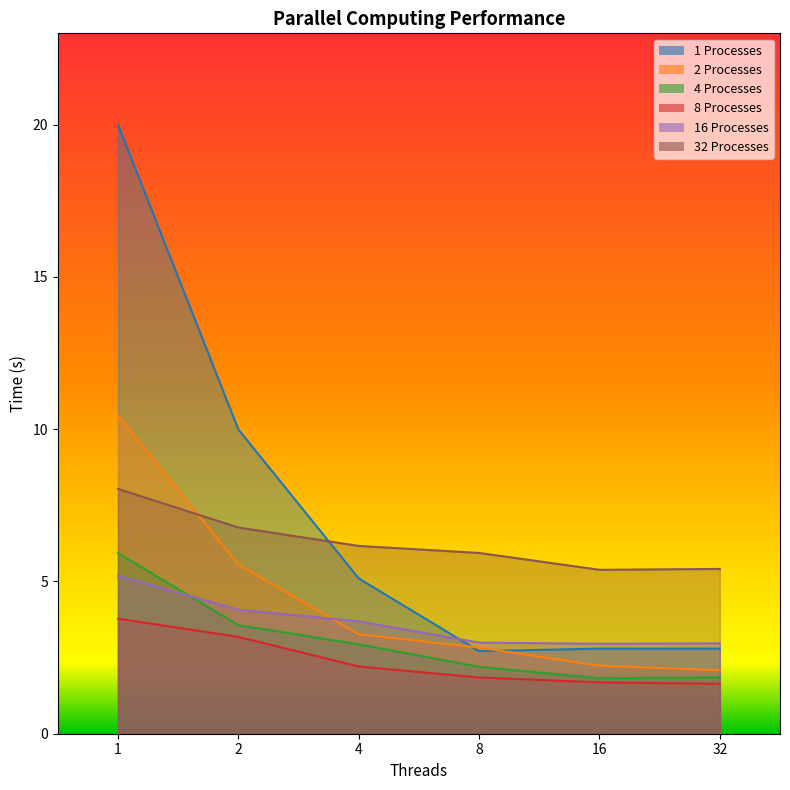

Which label corresponds to the smallest value in the chart?

32